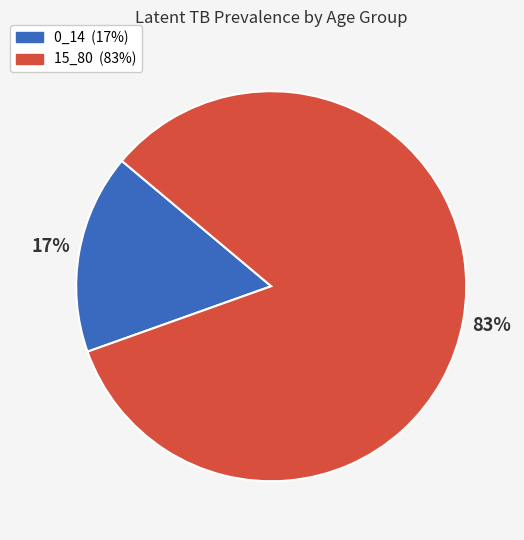

True or false: 0_14 accounts for 17% of the total.

True